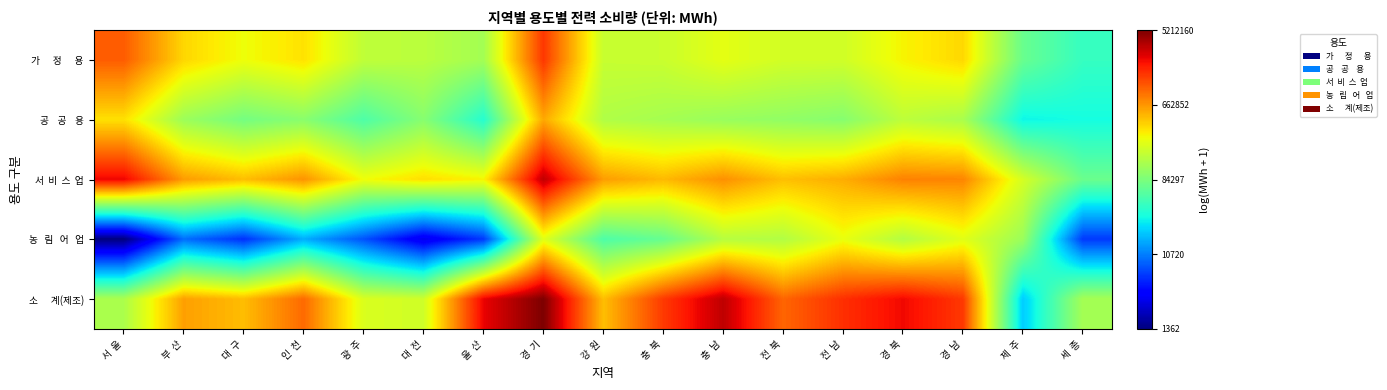

At which category is the sum across all series the highest?

경  기